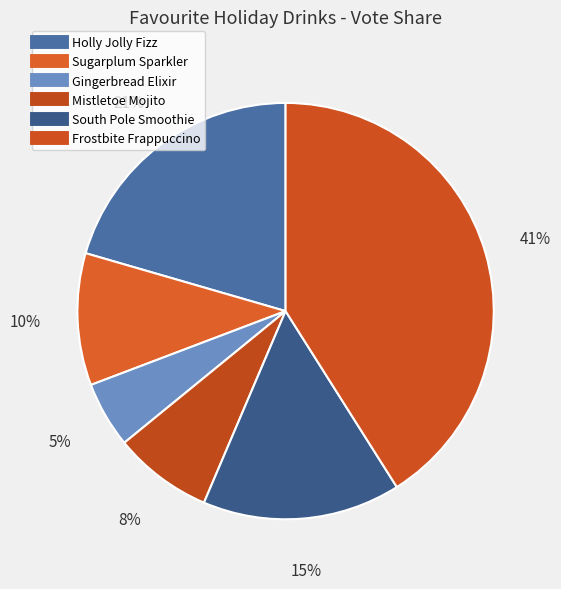

How many slices are in this pie chart?

6